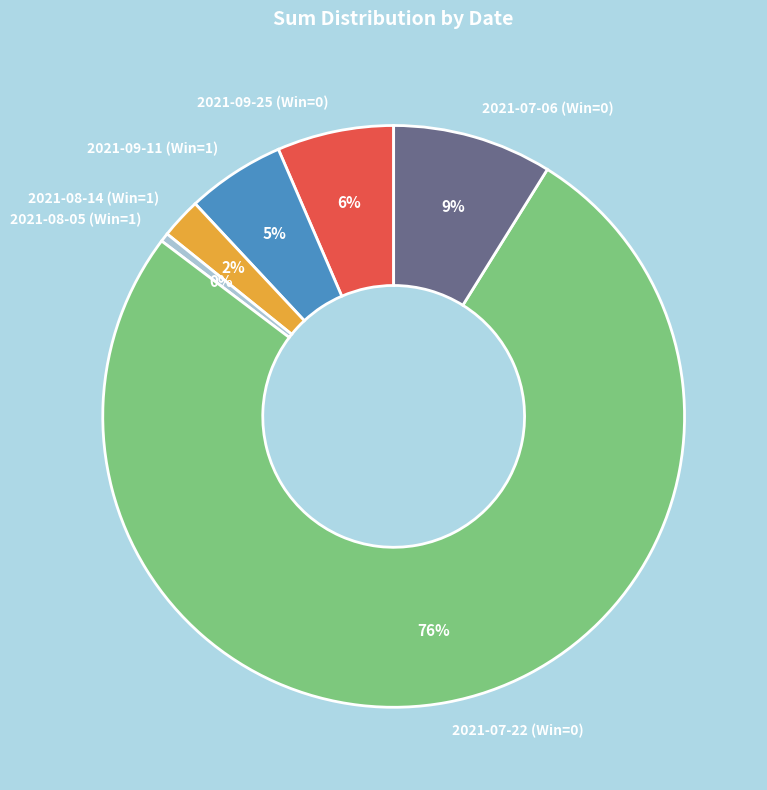

Is it true that 2021-09-25 (Win=0) is 6% of the pie?

True